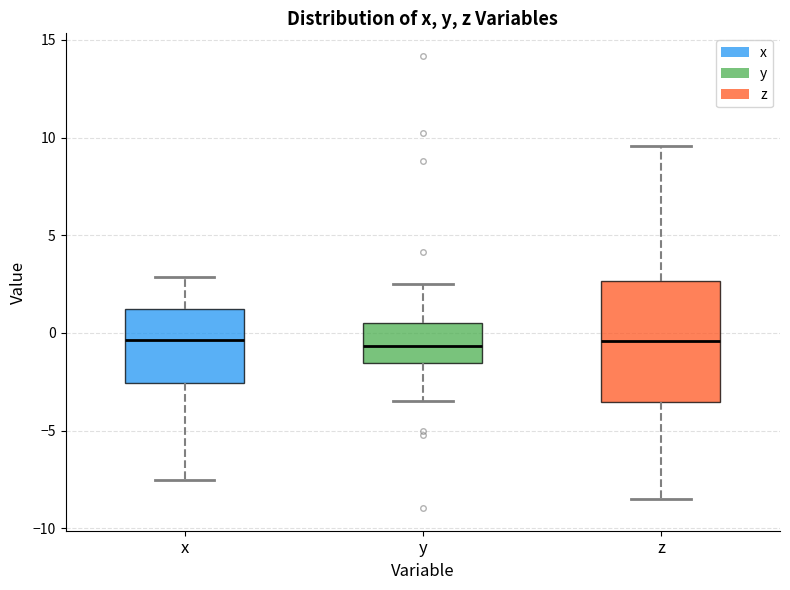

Where does the median line of the box for y sit on the y-axis? The values are not printed on the chart, so give them approximately, as read against the axis.

-0.5